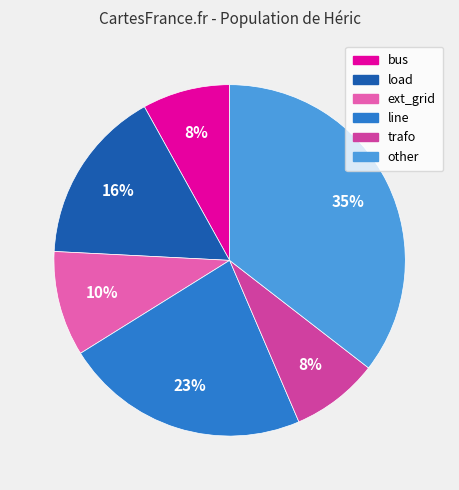

Is the sum of load and trafo greater than half?

No